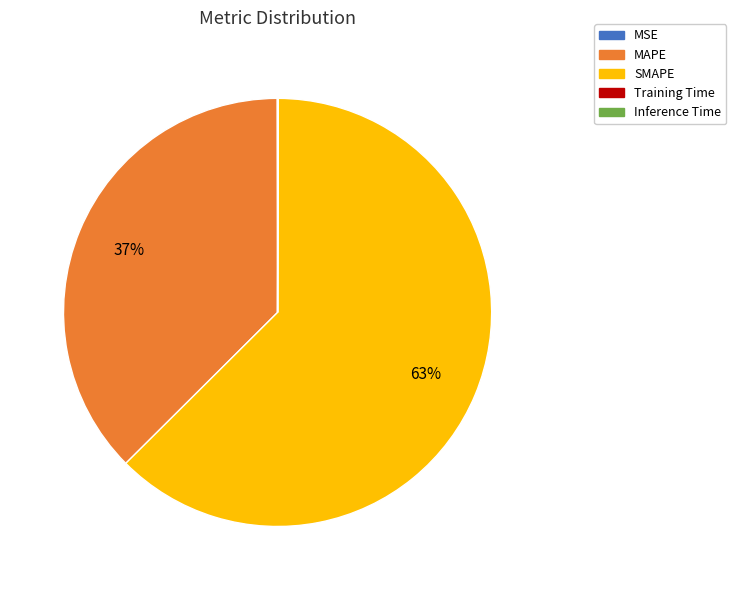

The MAPE slice represents 45% of the pie. True or false?

False